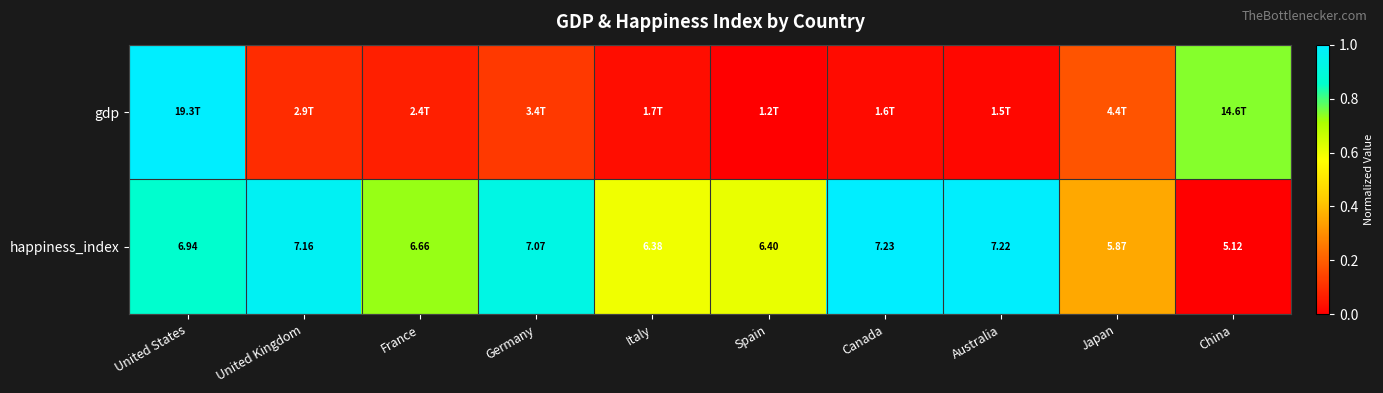

Rank the categories by happiness_index value from lowest to highest.

China, Japan, Italy, Spain, France, United States, Germany, United Kingdom, Australia, Canada